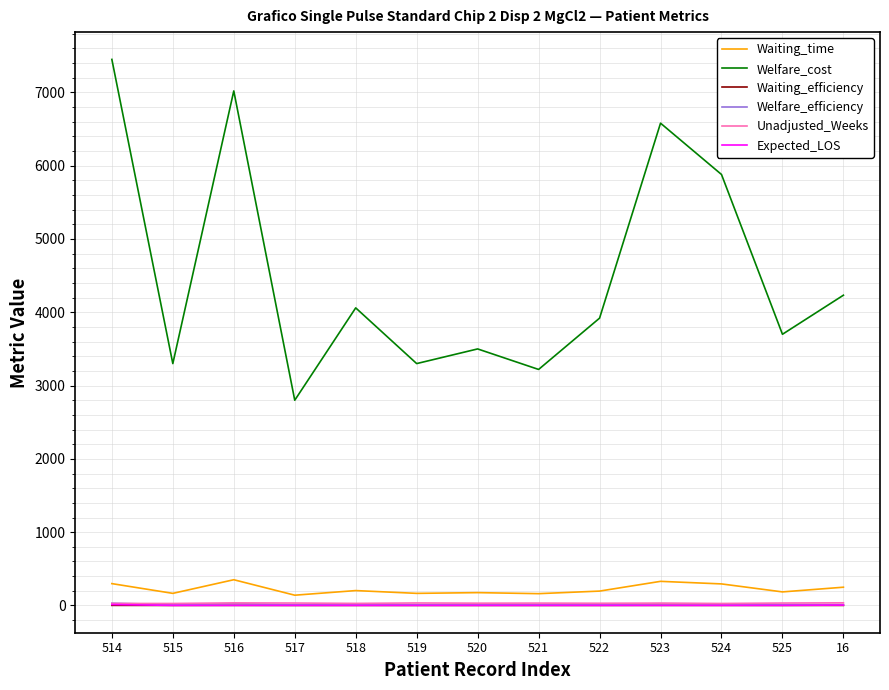

What is the sum of the Waiting_time values at 516 and 16?

600.0